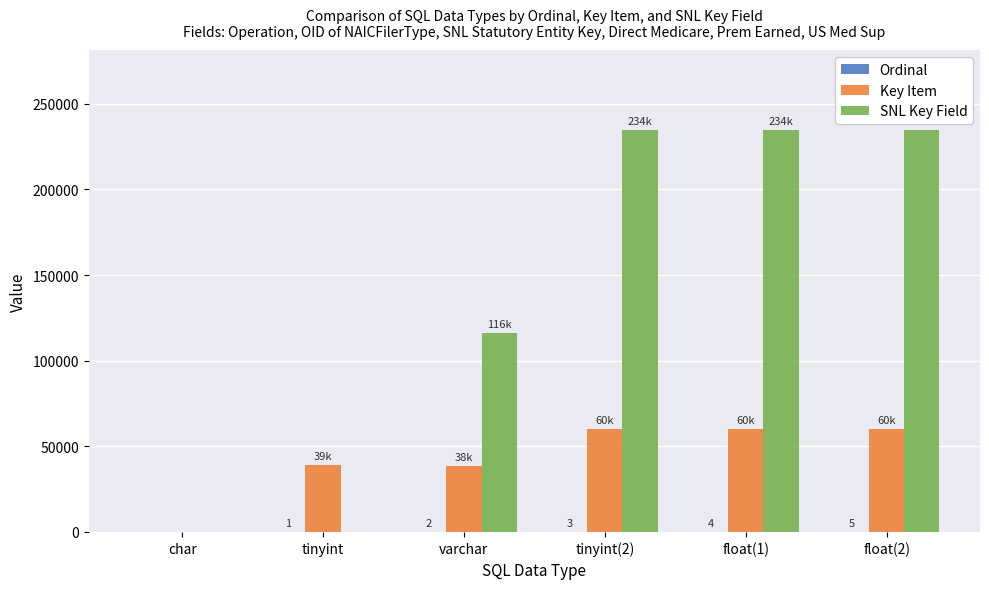

Which series has the largest range (max minus min)?

SNL Key Field